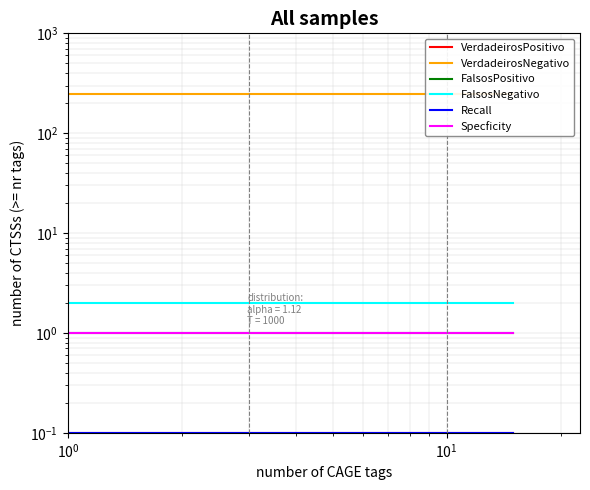

At which label does VerdadeirosPositivo reach its peak?

$\mathdefault{10^{-1}}$